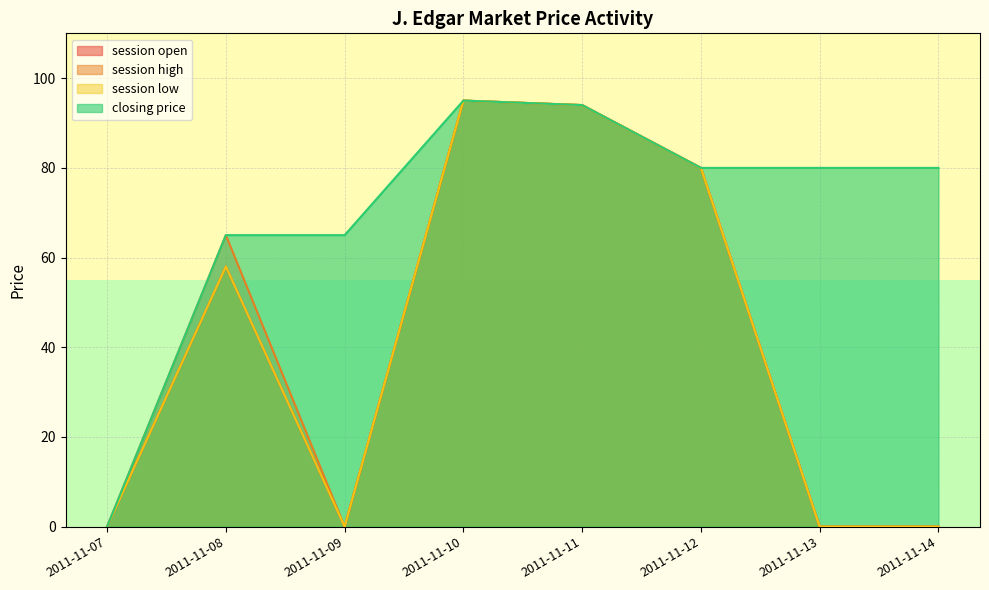

Rank the series at 2011-11-12 from highest to lowest value.

session open, session high, session low, closing price